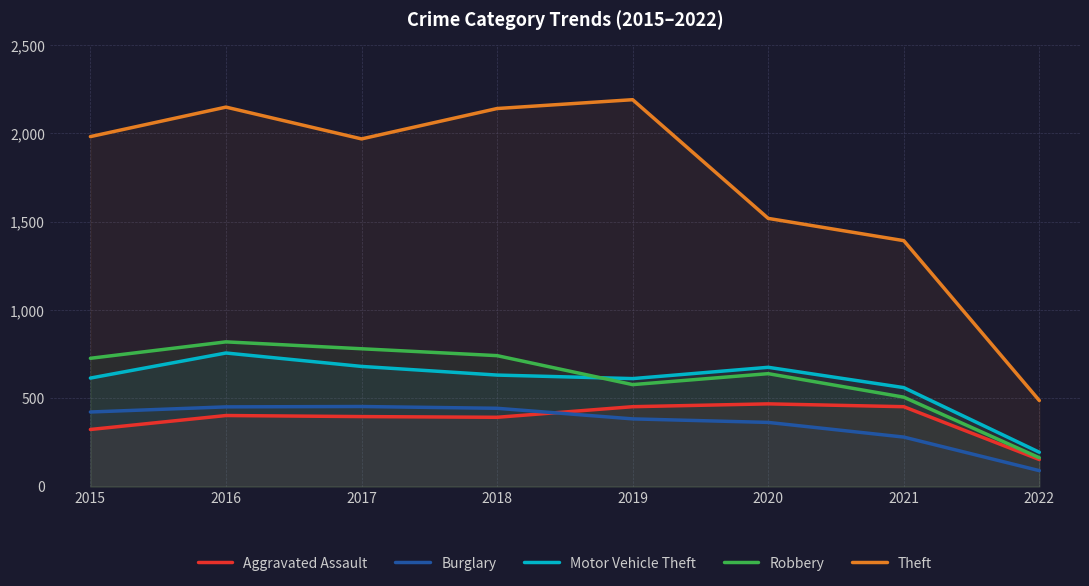

In Theft, how many points are lower than both neighbors (excluding endpoints)?

1